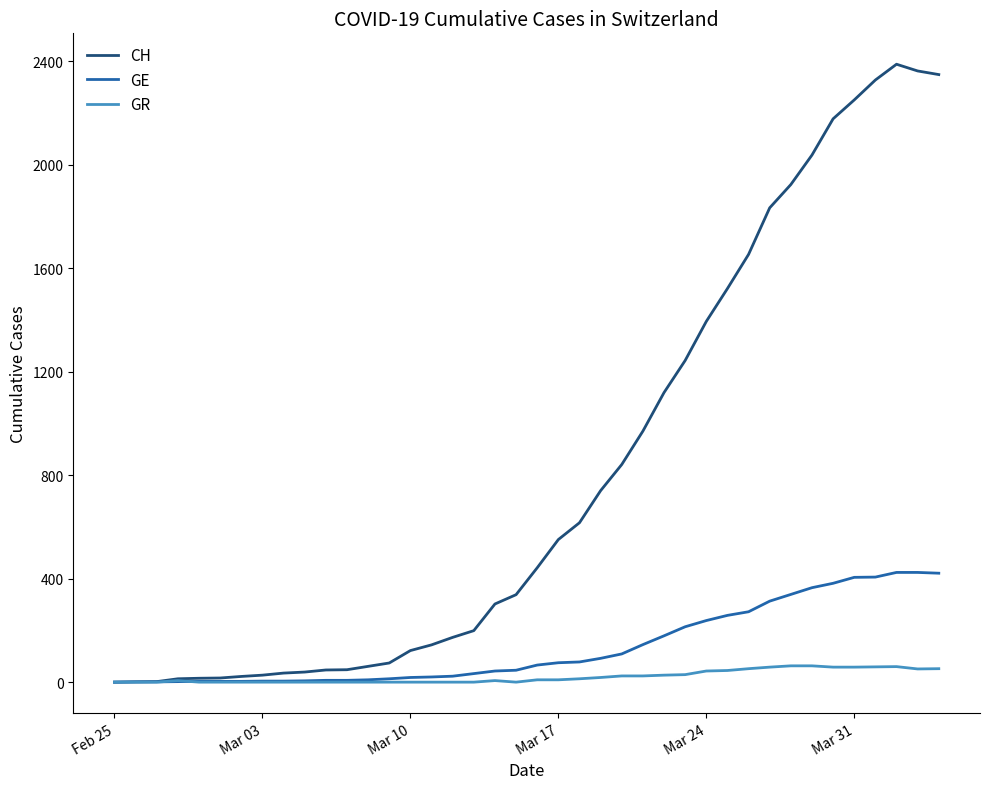

Rank the series by their maximum value, from highest to lowest.

CH, GE, GR